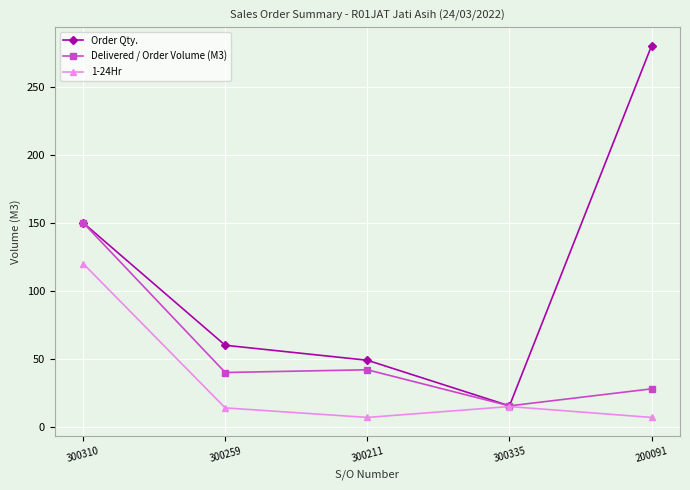

What value does the Order Qty. series have at 300310?

150.0